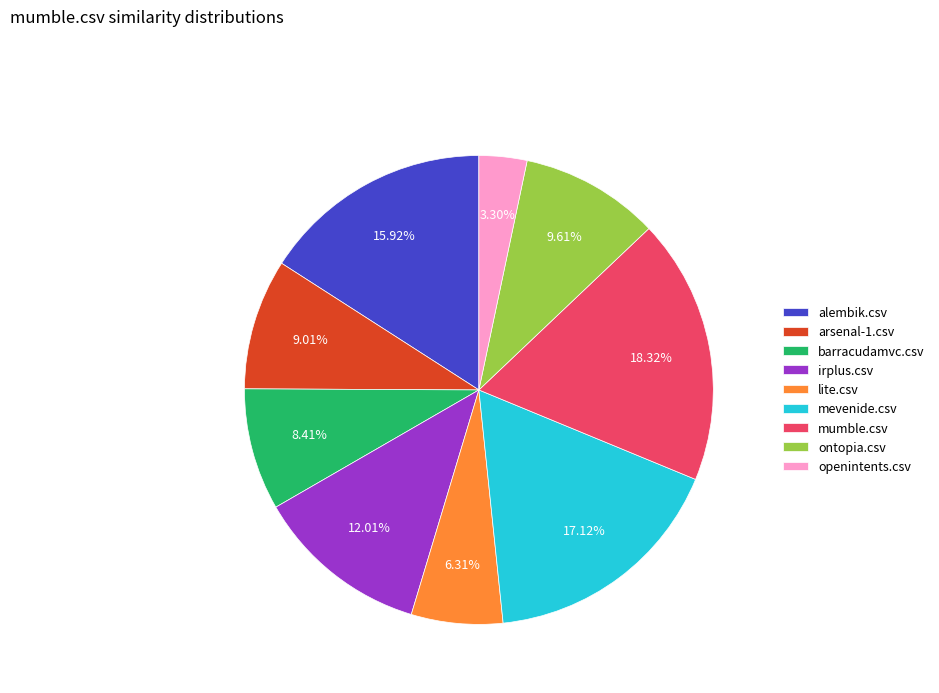

What percentage is the mumble.csv slice, to the nearest percent?

18%